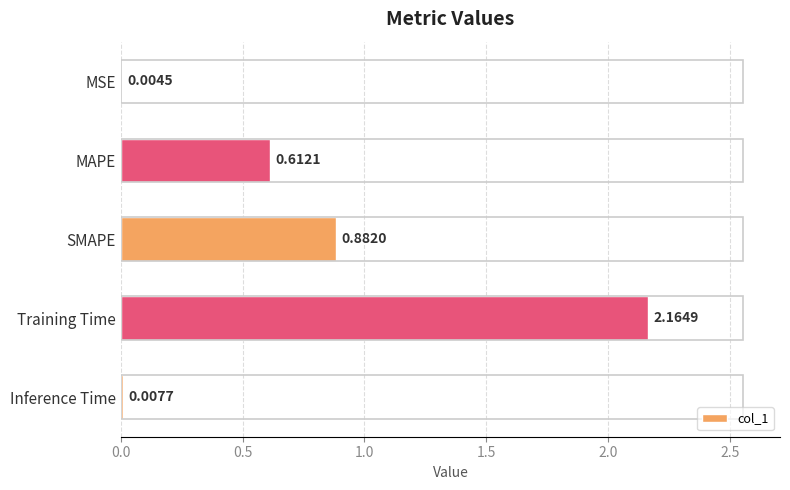

What is the sum of all values?

3.7